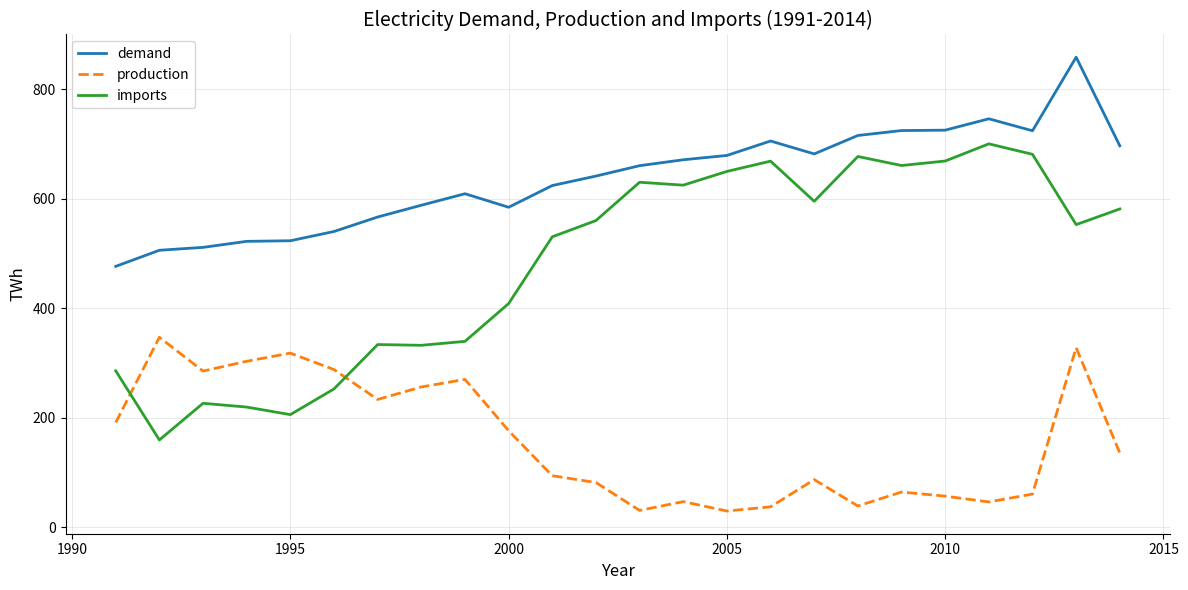

What are all the series names shown in the legend?

demand, production, imports